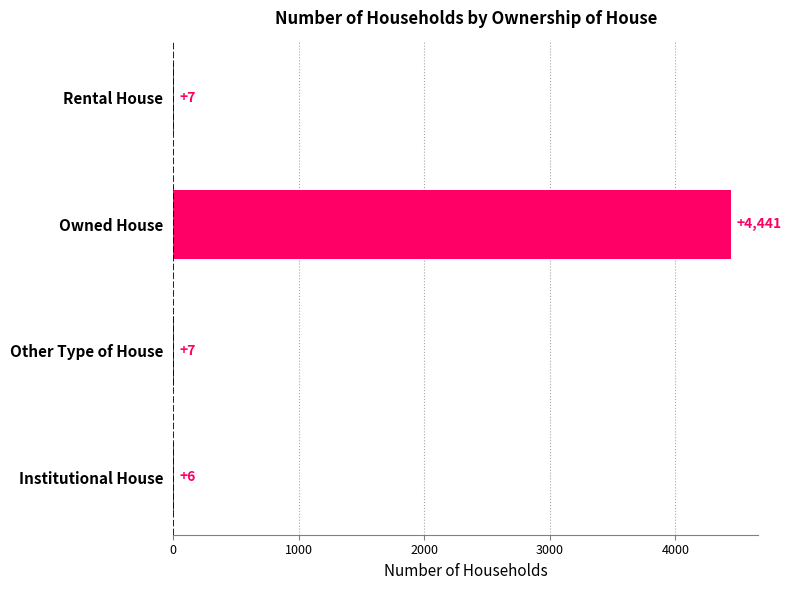

True or false: the data shows 2993 at Owned House.

False